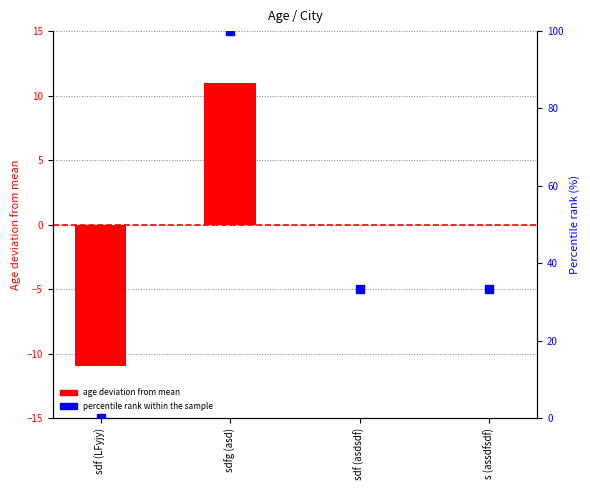

At how many categories does at least one series exceed 93?

1